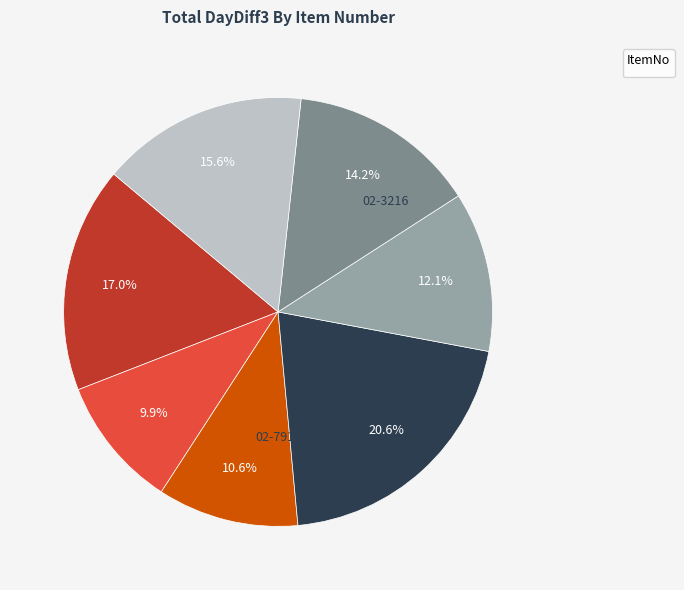

Is there any slice that represents more than half of the pie?

No